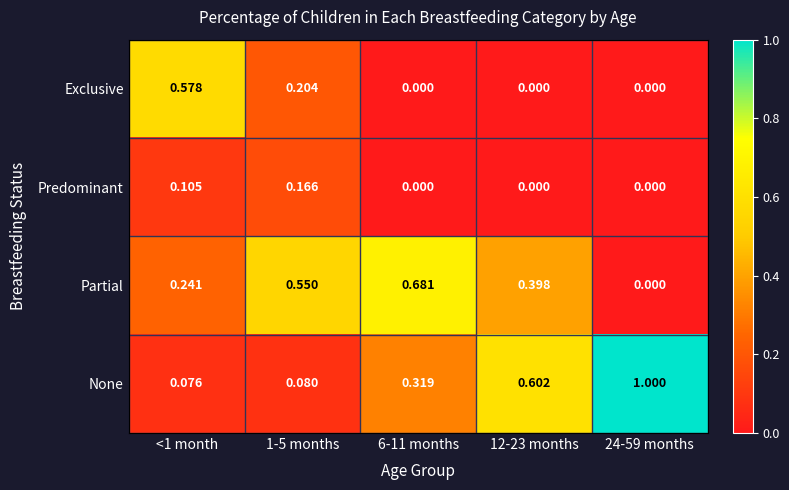

Which series has the widest spread of values?

None